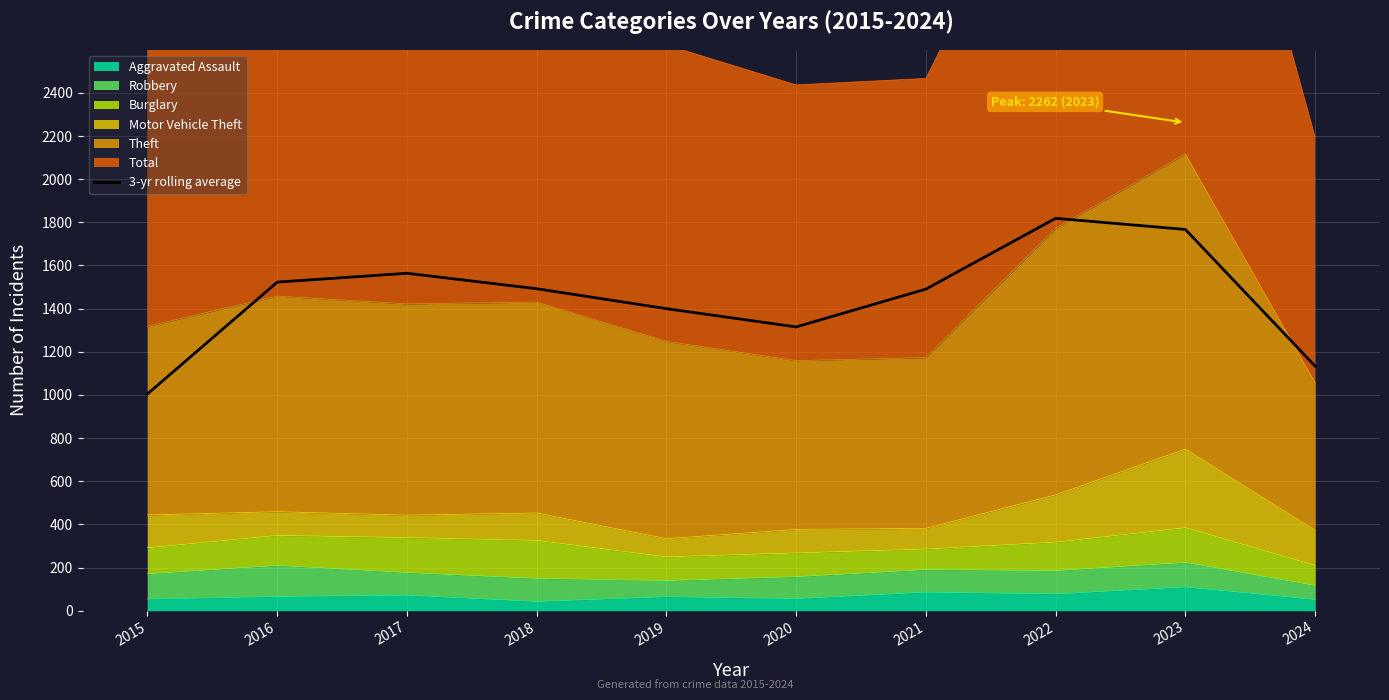

At which category does the data reach its first local peak?

2017